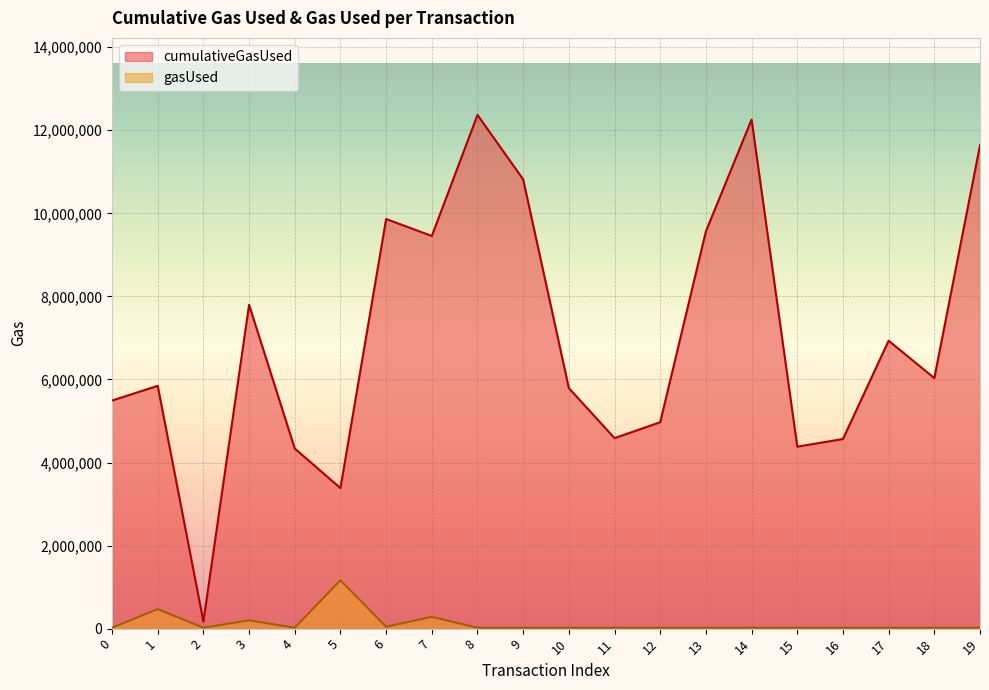

How many lines are shown in the chart?

2